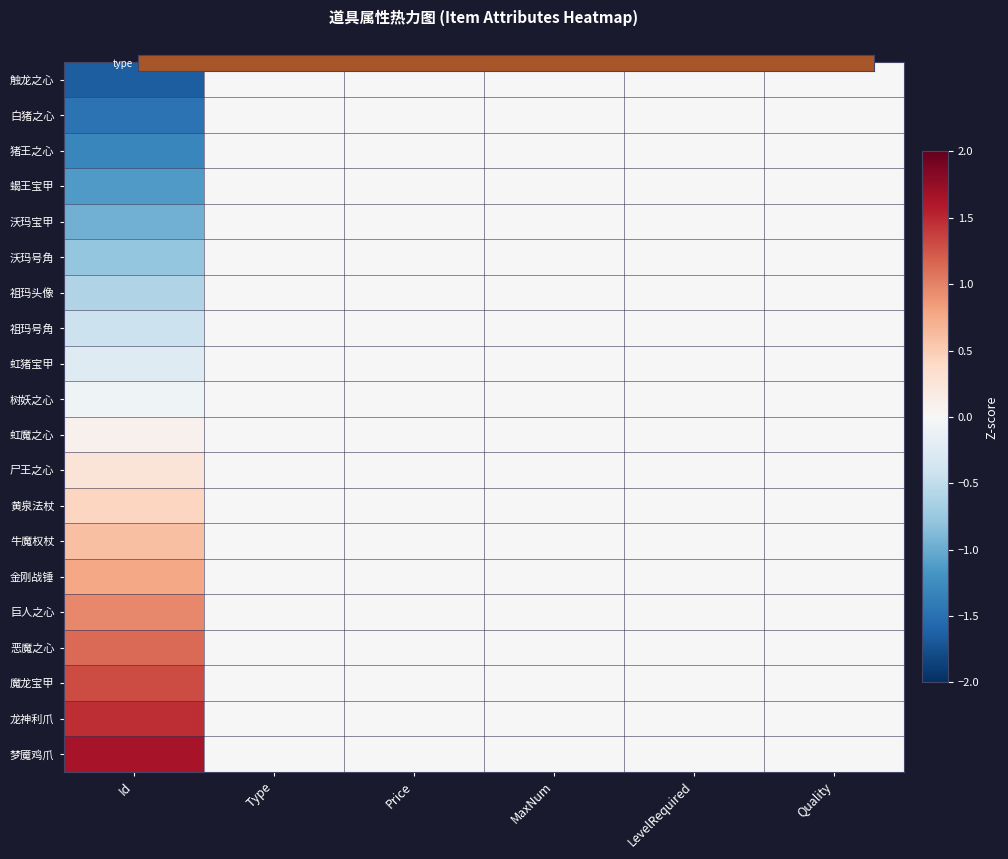

Between LevelRequired and Quality, which series saw the biggest shift?

触龙之心